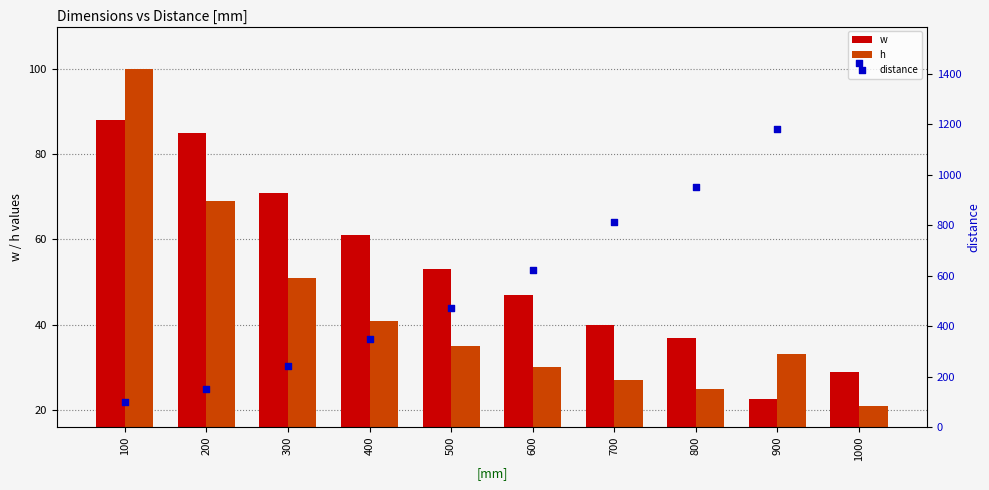

What is the total value across all series at 600?

700.1